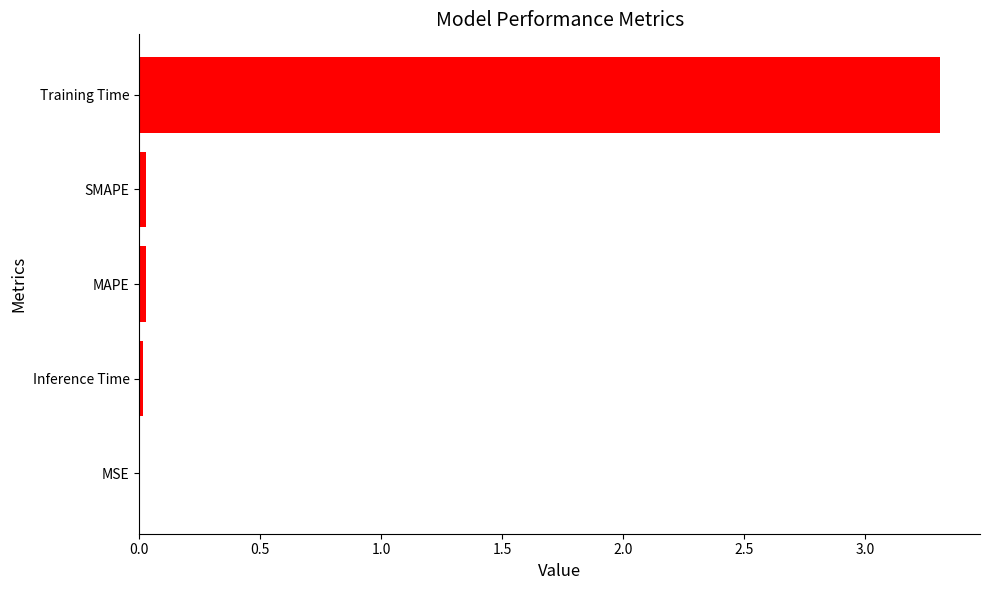

Which has a higher value, Training Time or MAPE?

Training Time